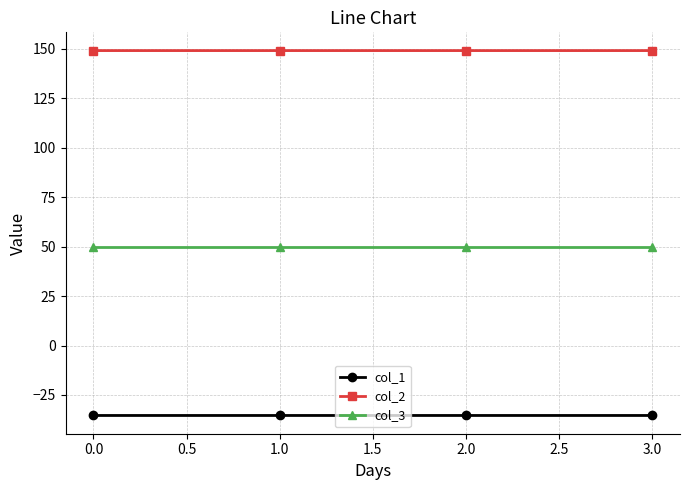

What is the spread (max minus min) of values at 1.0?

184.5